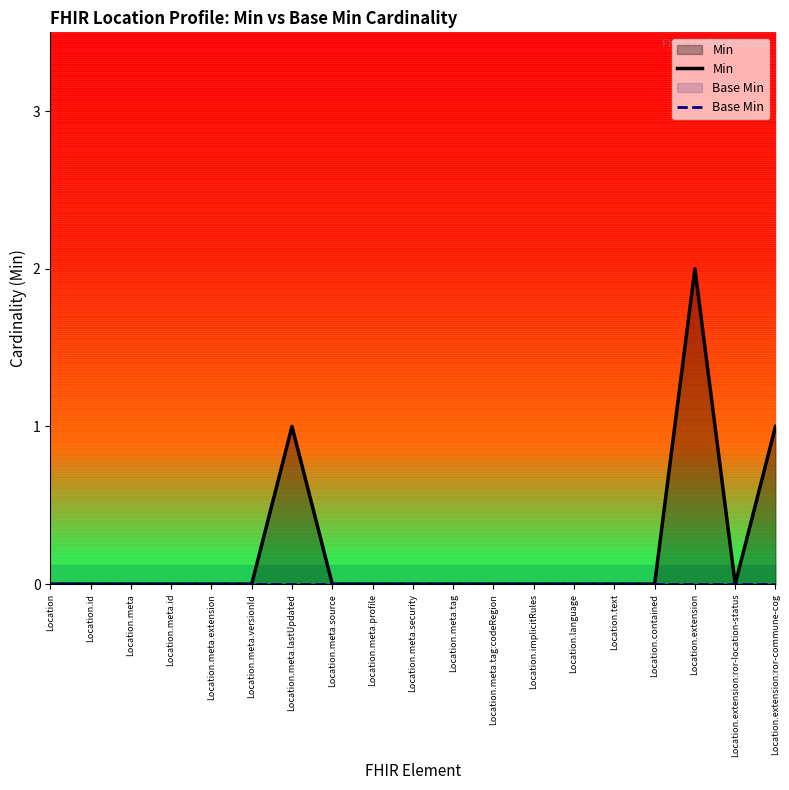

Which series has the widest spread of values?

Min